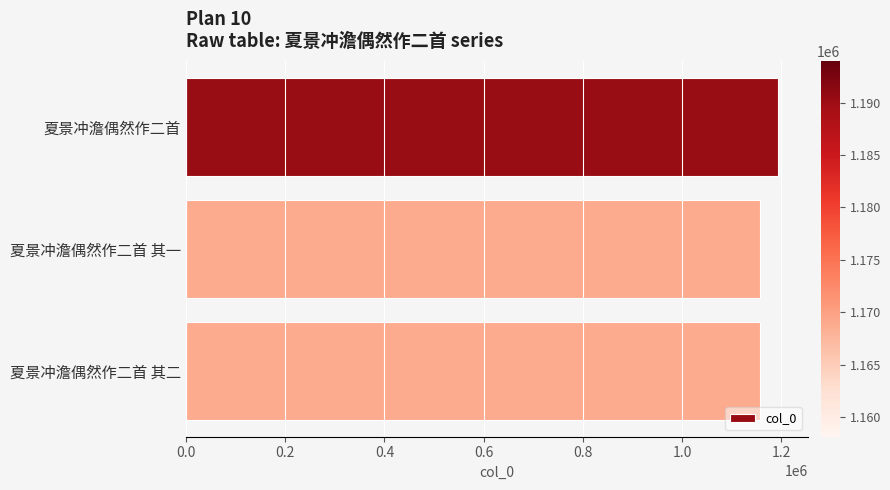

What is the greatest value displayed?

1193997